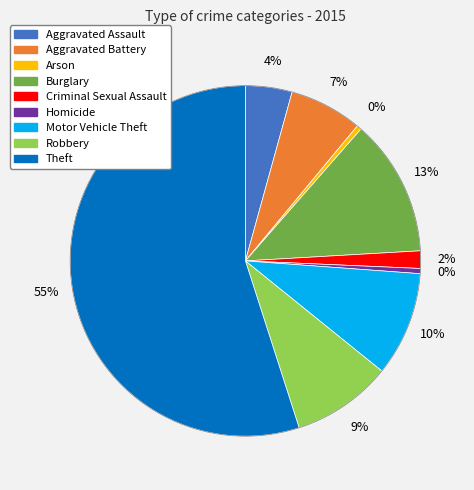

What is the largest slice in the pie chart?

Theft